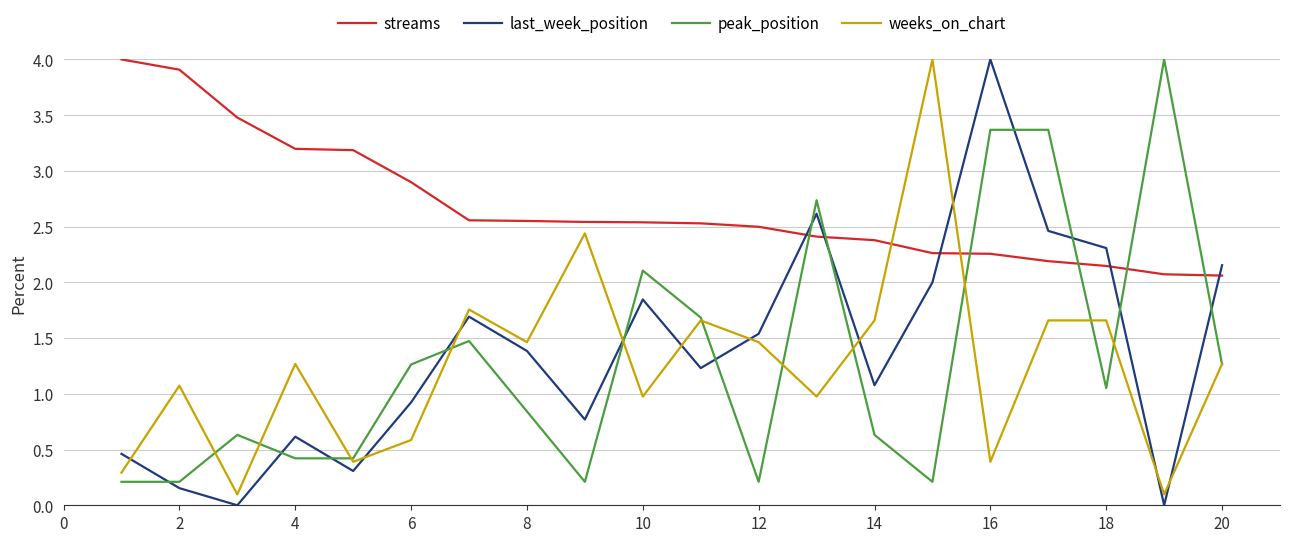

Which series has the largest total across all categories?

streams